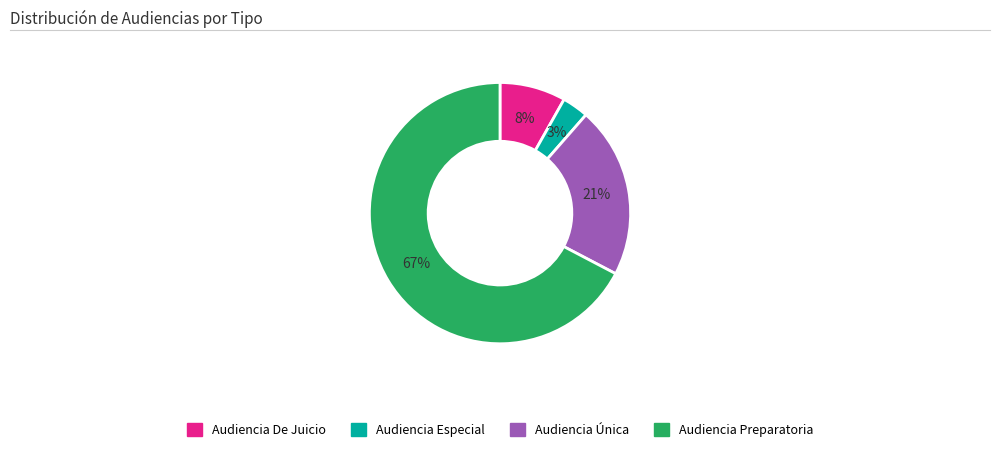

Approximately how many times larger is the value at Audiencia Única compared to Audiencia De Juicio?

2.6